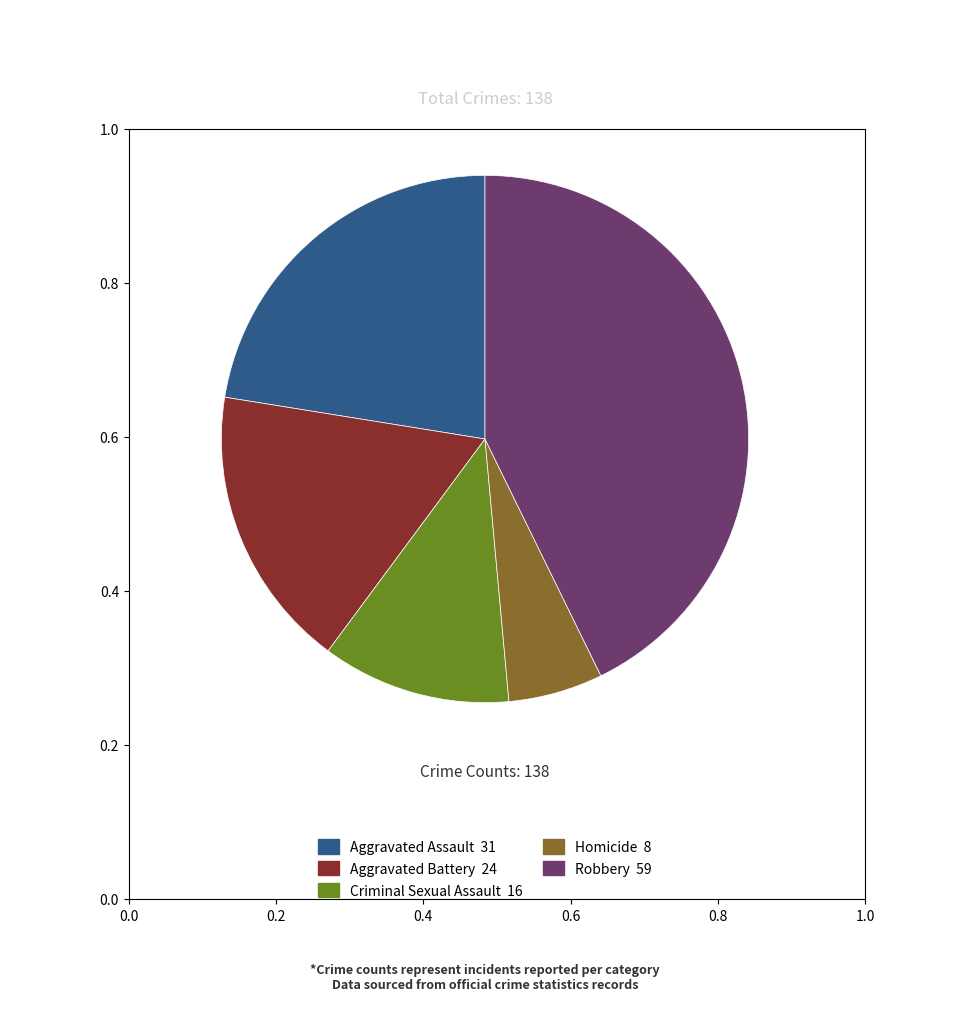

Does any single category account for the majority?

No